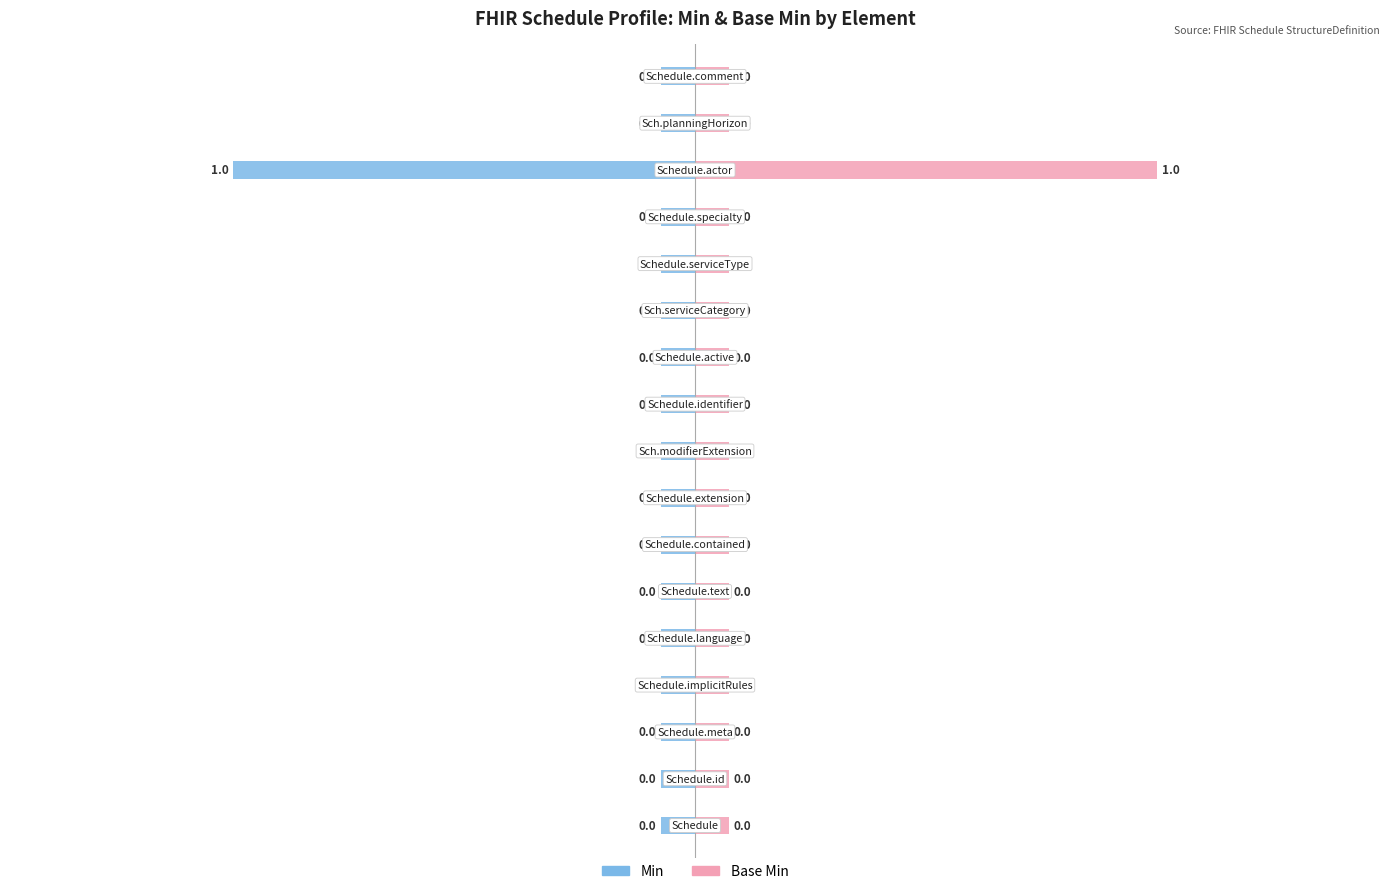

Does the chart contain stacked bars?

No